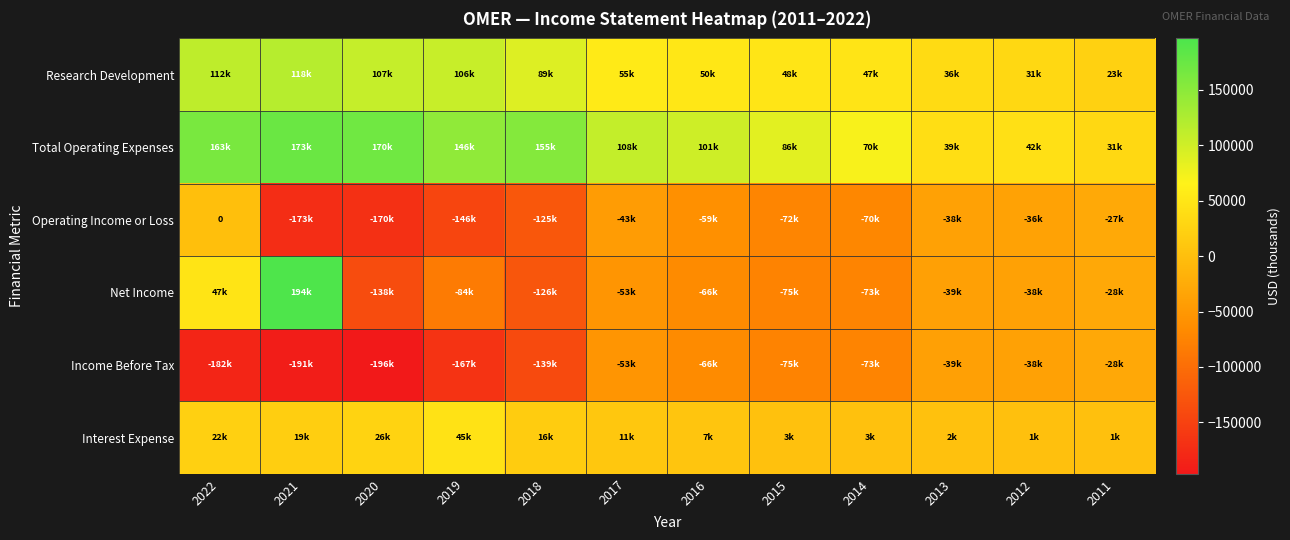

What is the difference between the Net Income values at 2012 and 2022?

85800